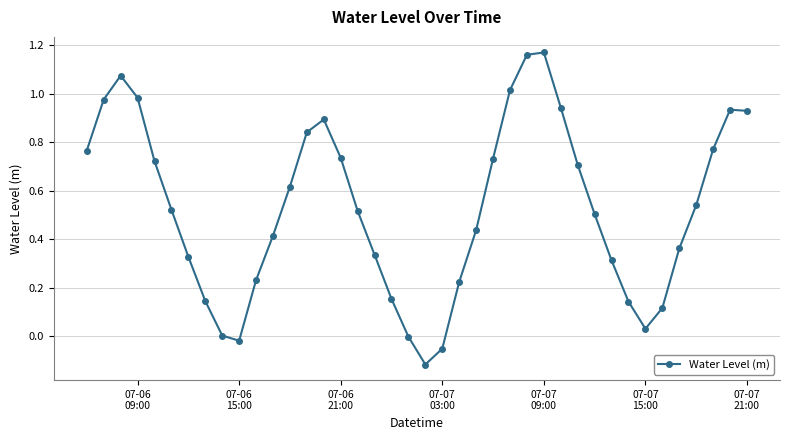

How many interior local valleys (lower than both neighbors) does the data have?

3